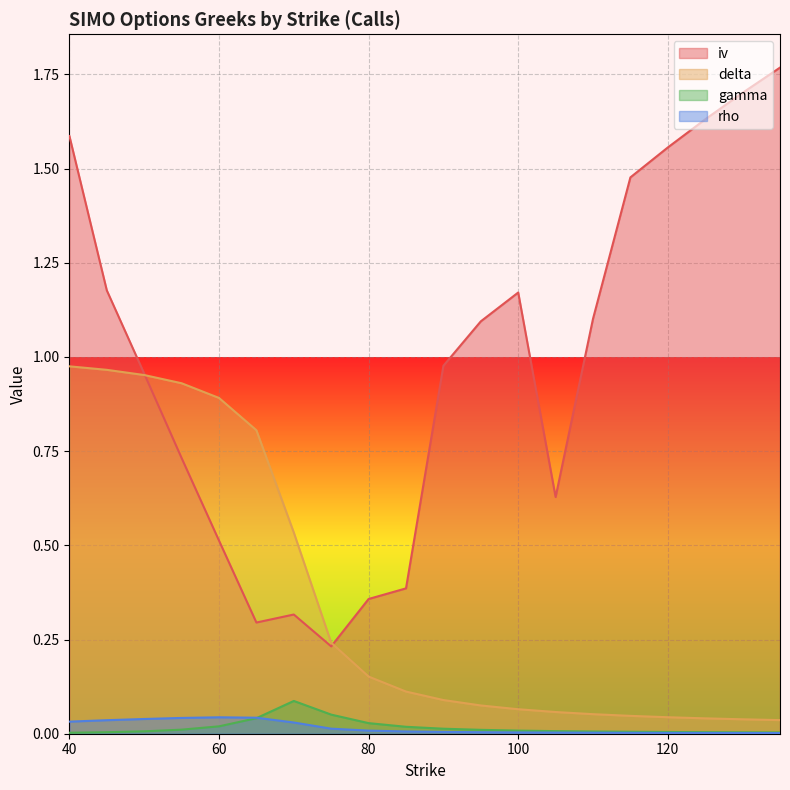

At how many categories does at least one series exceed 0?

20